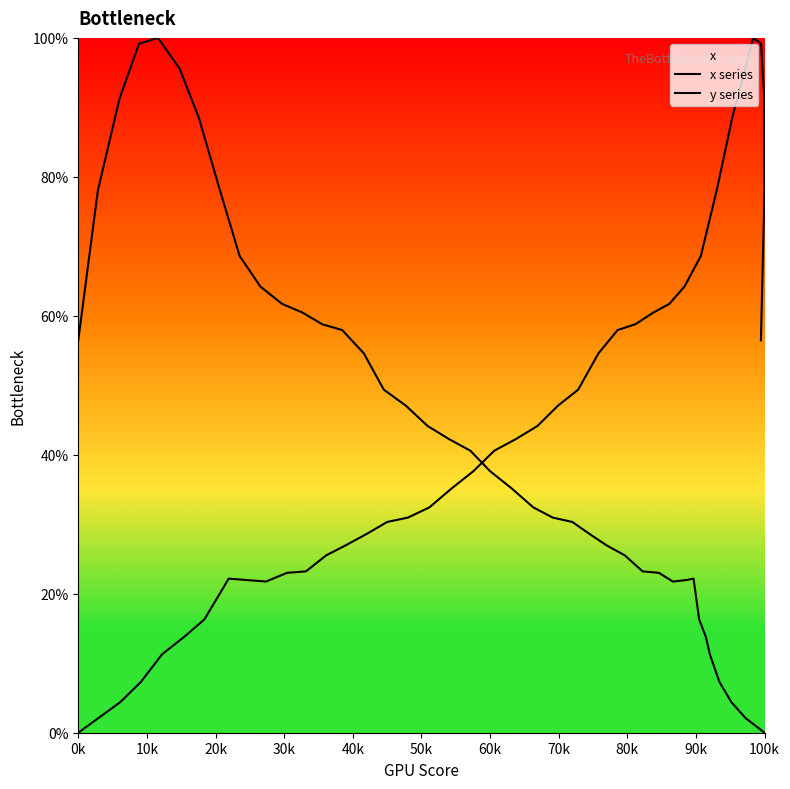

At how many categories does at least one series exceed 76?

14